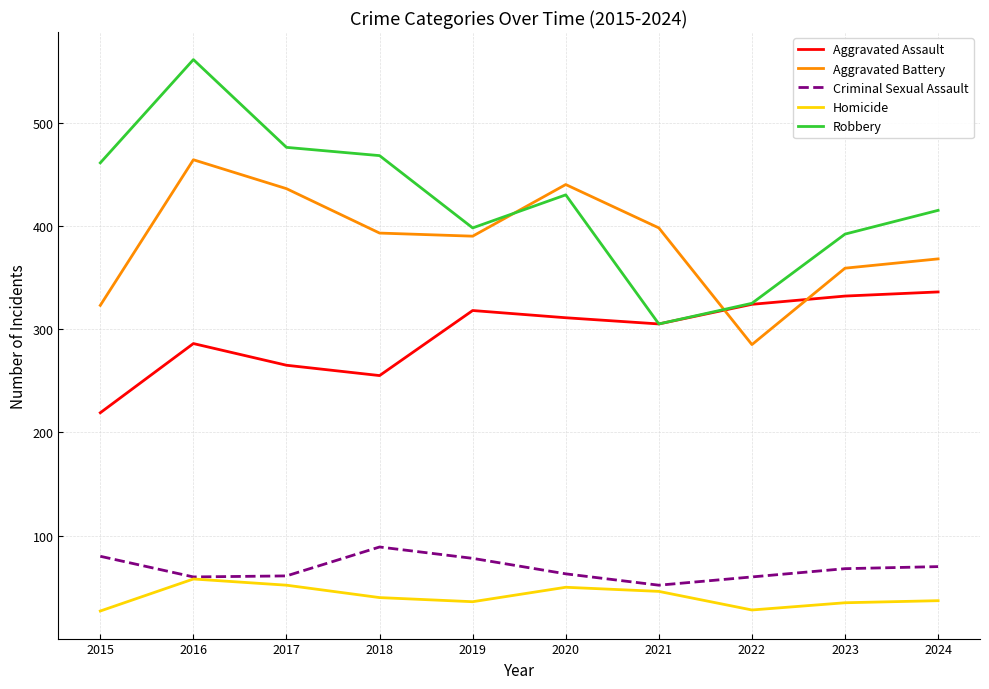

How many values in the Aggravated Assault series are below 311?

5